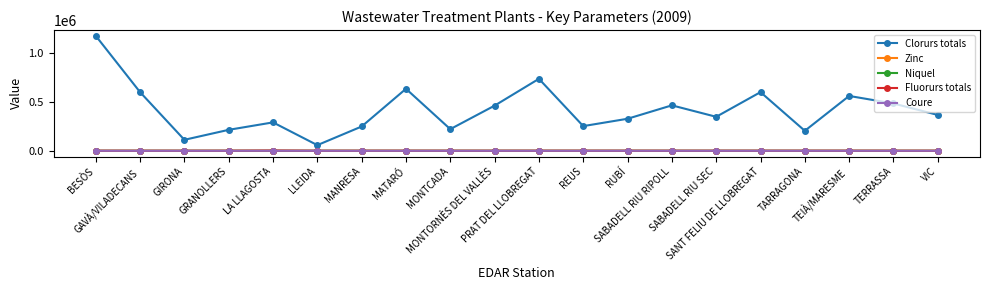

What is the minimum value for Clorurs totals?

57600.0